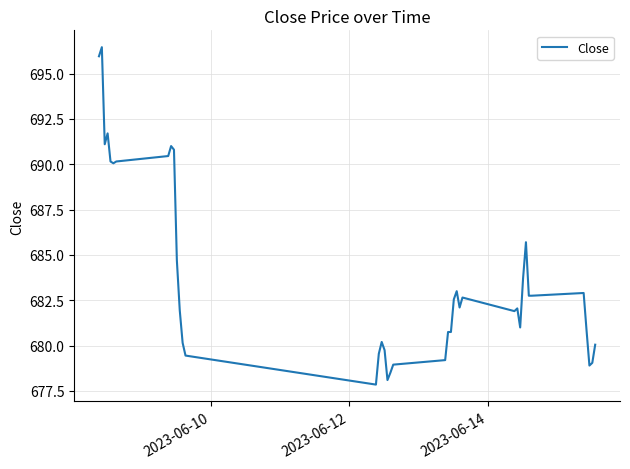

What is the maximum value shown in the chart?

696.5